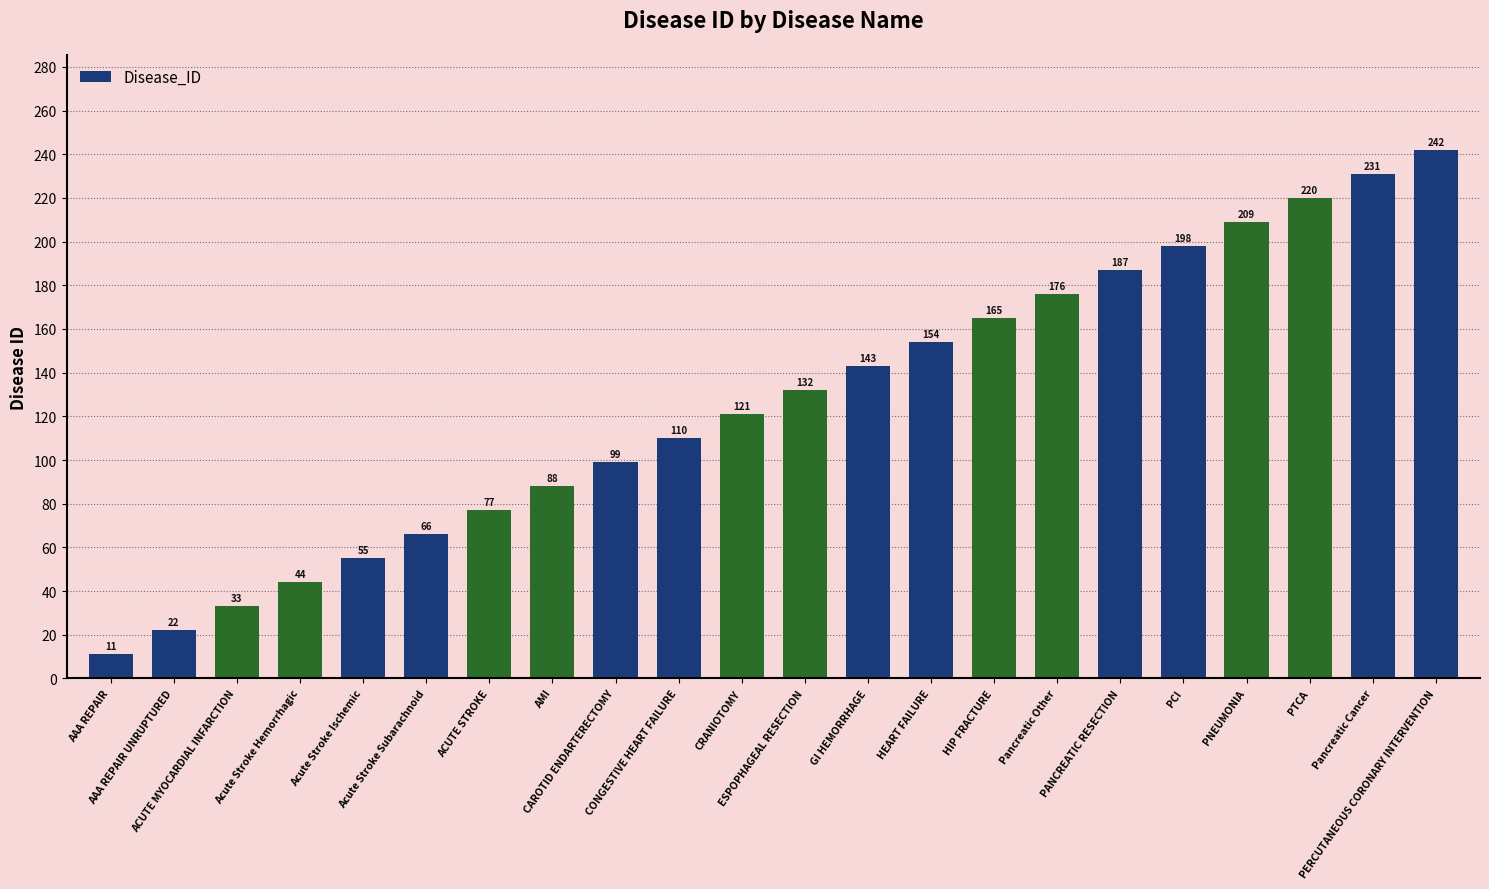

The chart shows a value of 88 at AMI. True or false?

True